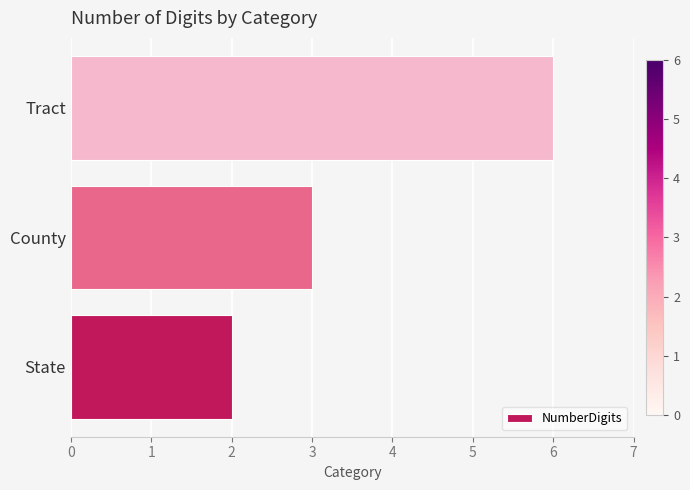

What is the change in value from State to County?

+1